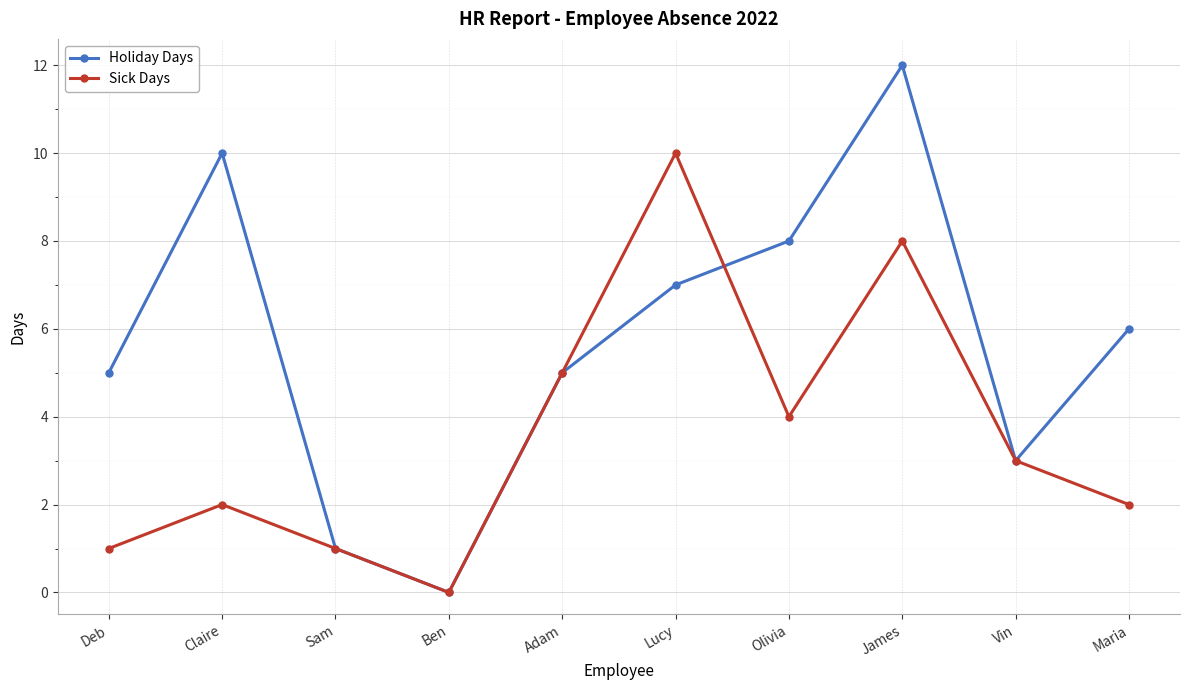

Which series has the largest total across all categories?

Holiday Days